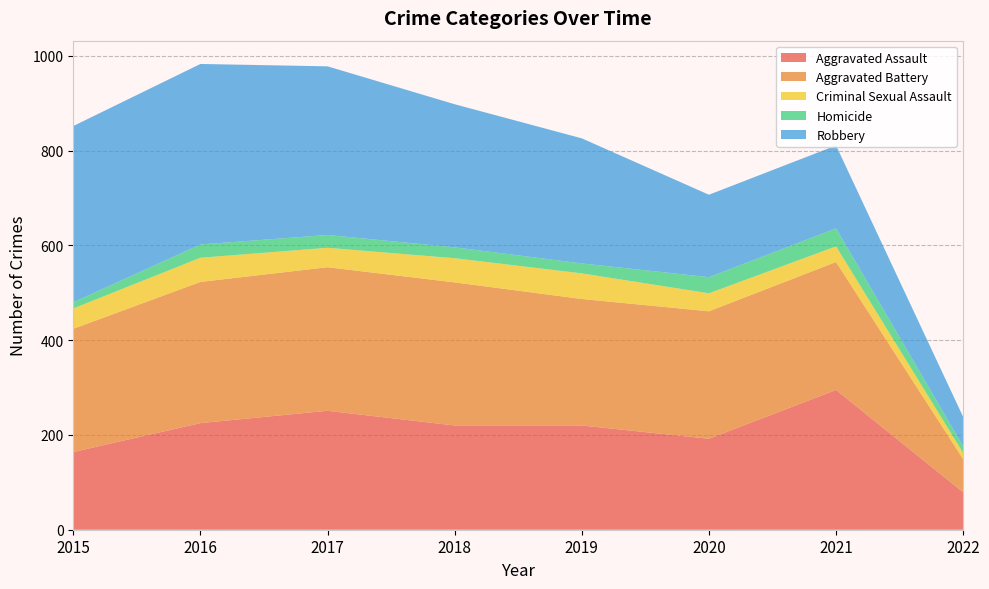

Reading left to right, what are all the values shown in this chart?

Aggravated Assault: 2015=164	2016=225	2017=251	2018=220	2019=220	2020=192	2021=295	2022=79
Aggravated Battery: 2015=260	2016=298	2017=303	2018=302	2019=267	2020=269	2021=270	2022=70
Criminal Sexual Assault: 2015=43	2016=51	2017=41	2018=51	2019=54	2020=38	2021=33	2022=13
Homicide: 2015=13	2016=28	2017=27	2018=23	2019=21	2020=34	2021=38	2022=14
Robbery: 2015=372	2016=381	2017=356	2018=302	2019=264	2020=174	2021=175	2022=62